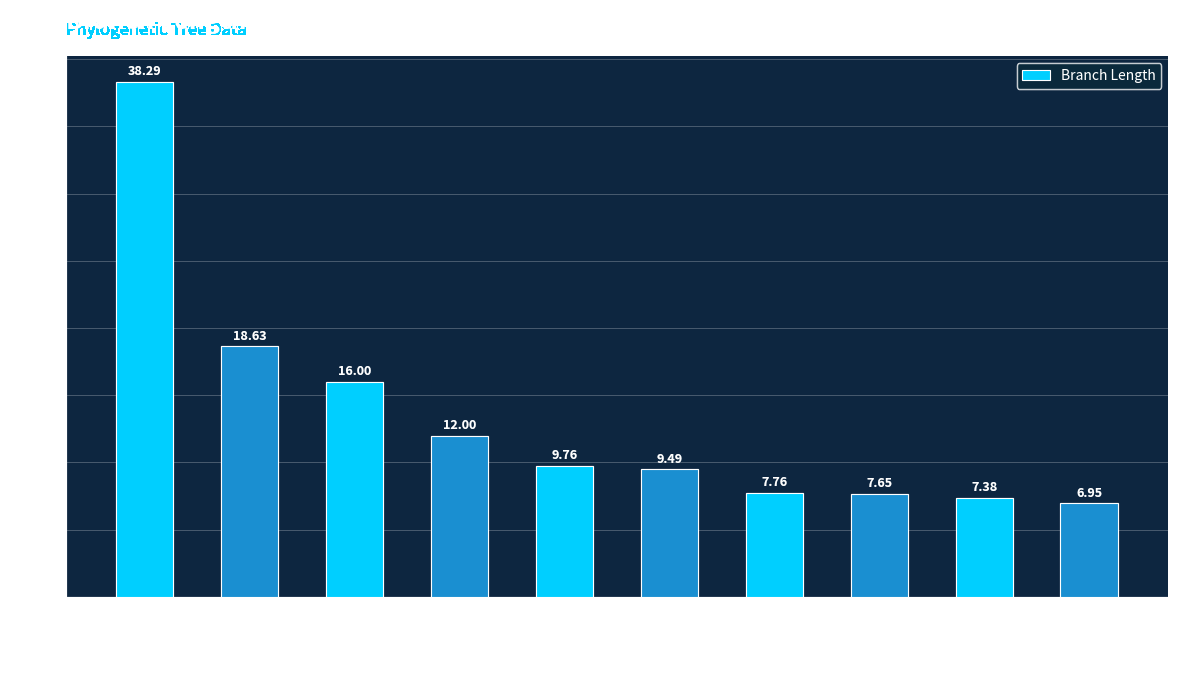

What is the sum of all values?

133.9